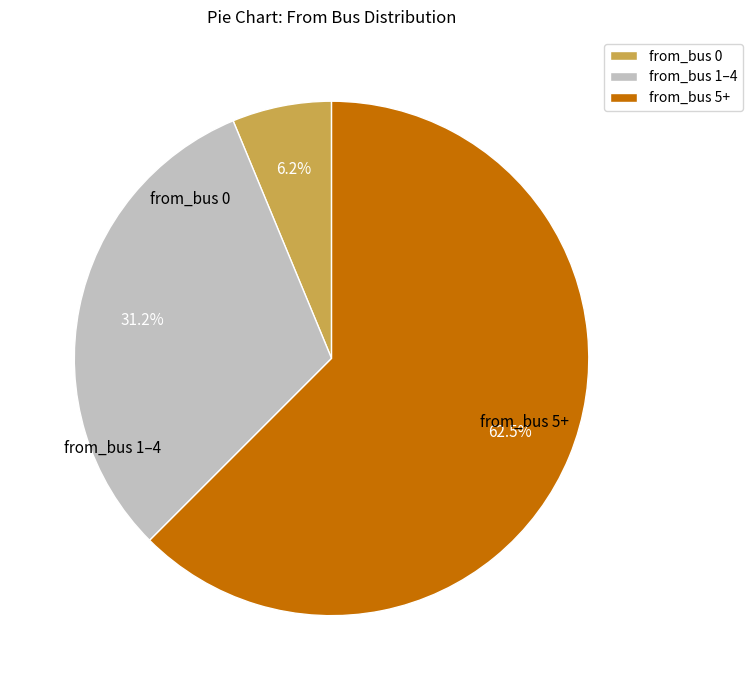

What is the majority slice?

from_bus 5+